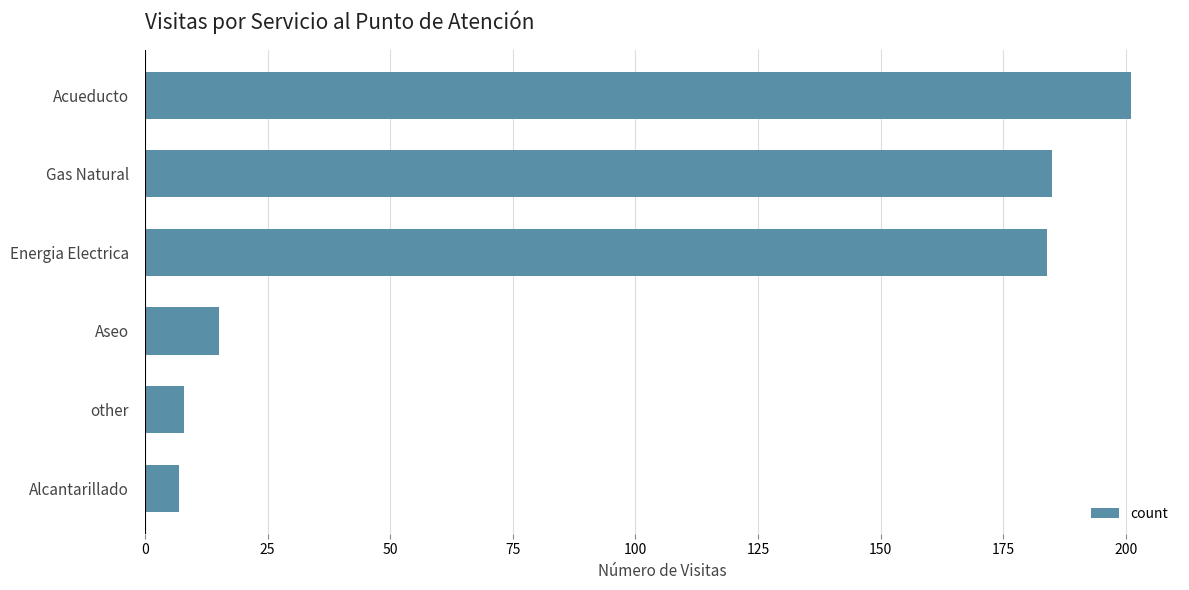

How many categories are shown in the chart?

6